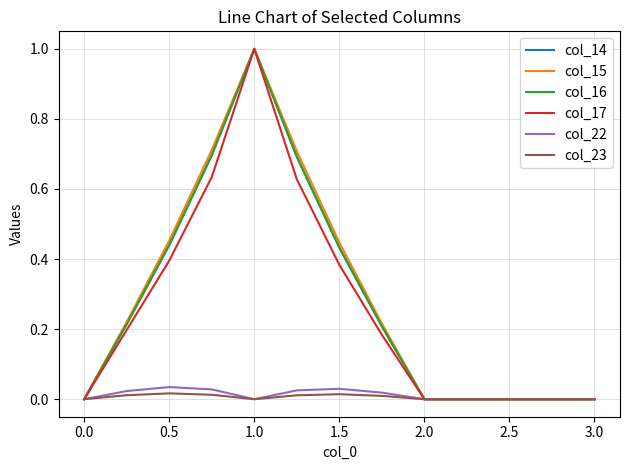

What is the highest value of the col_16 series?

1.0